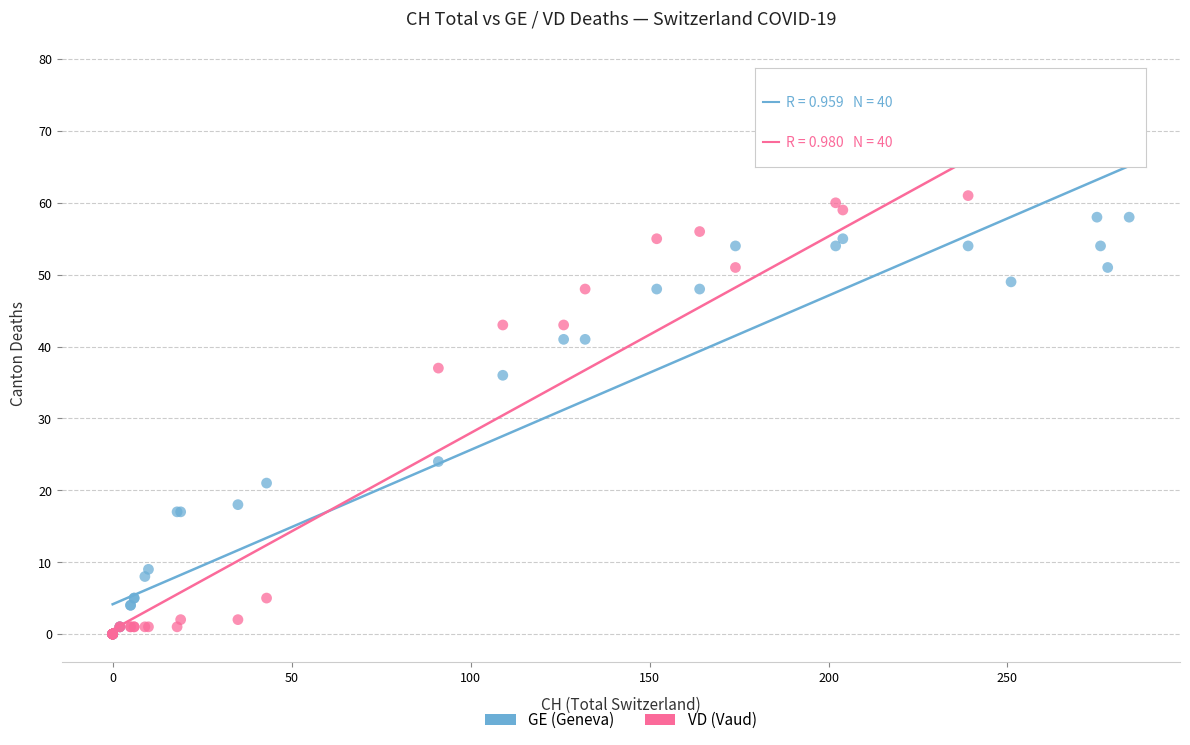

What are all the series names shown in the legend?

GE (Geneva), VD (Vaud)